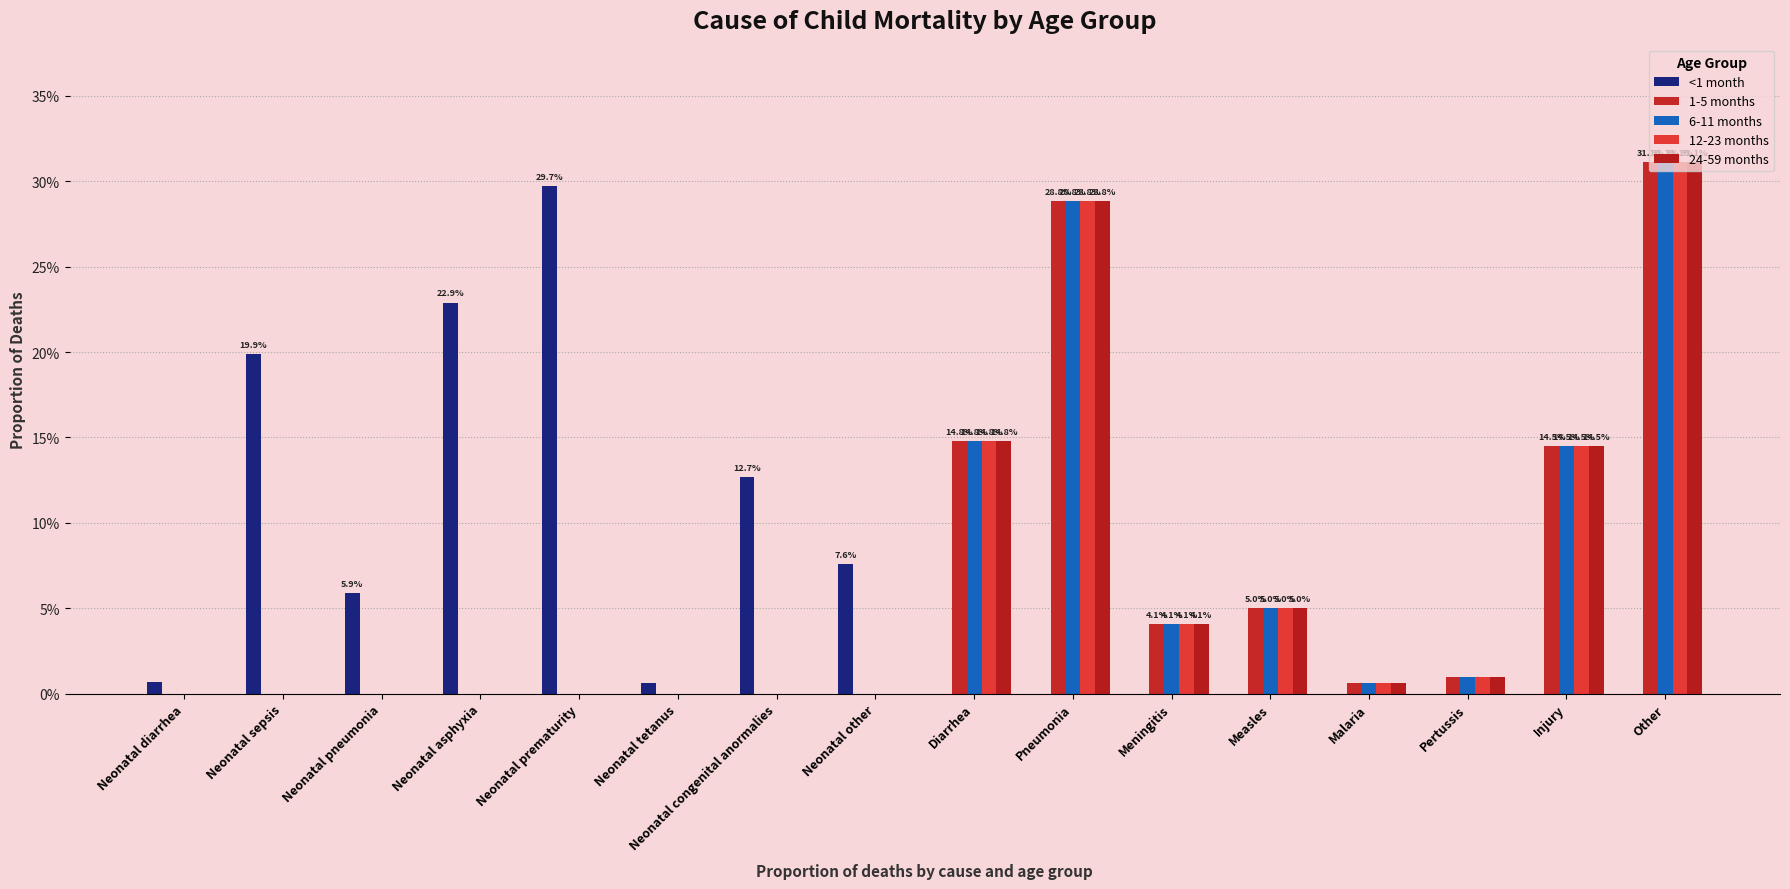

Does the chart contain stacked bars?

No